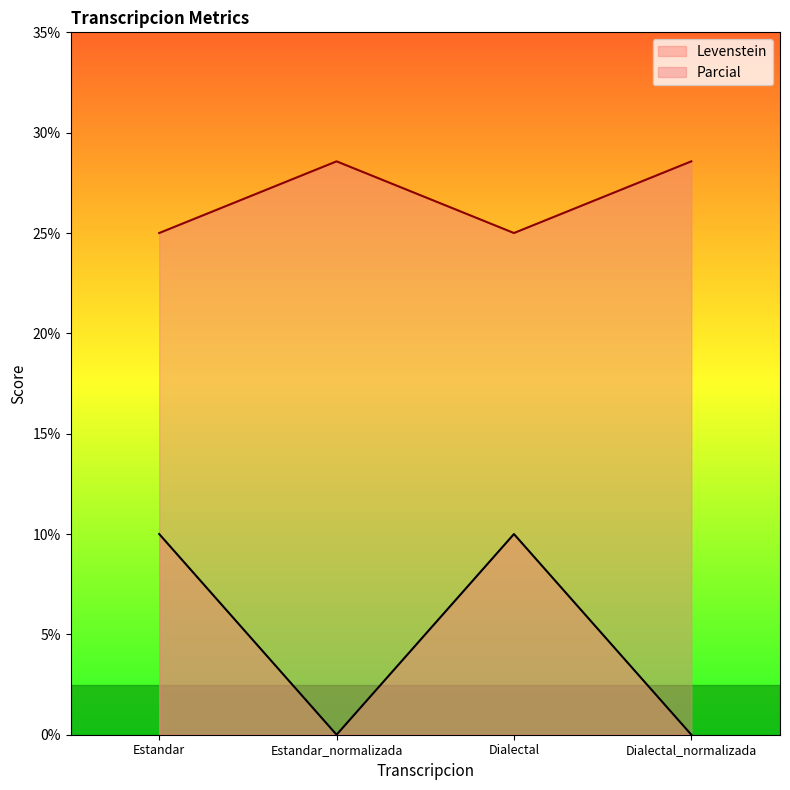

What is the label of the 3rd point from the right?

Estandar_normalizada